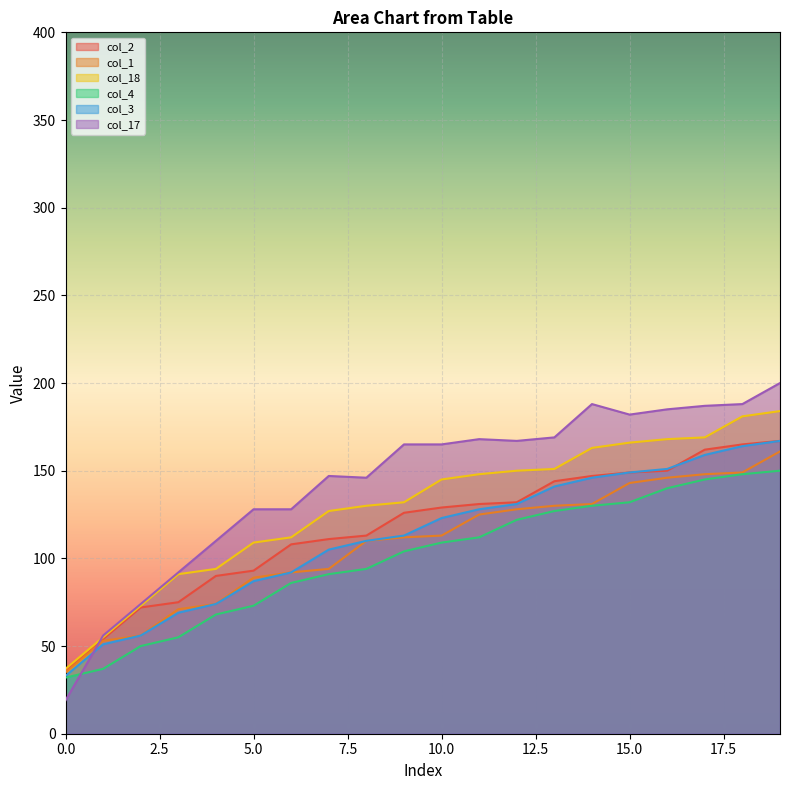

Is the value of col_17 at 12 greater than the value of col_4 at 8?

Yes